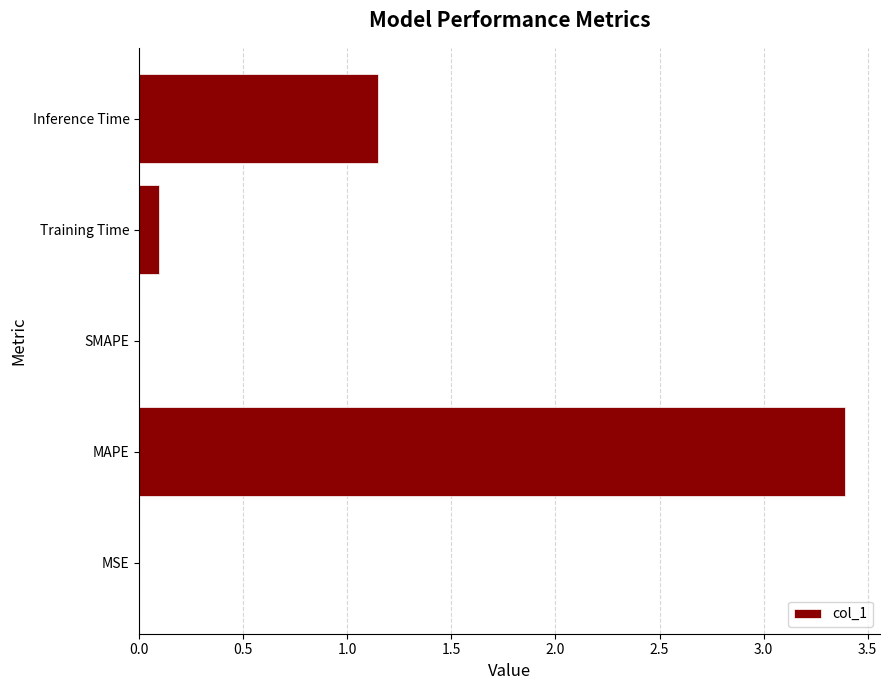

What is the sum of the values at Inference Time and MAPE?

4.5